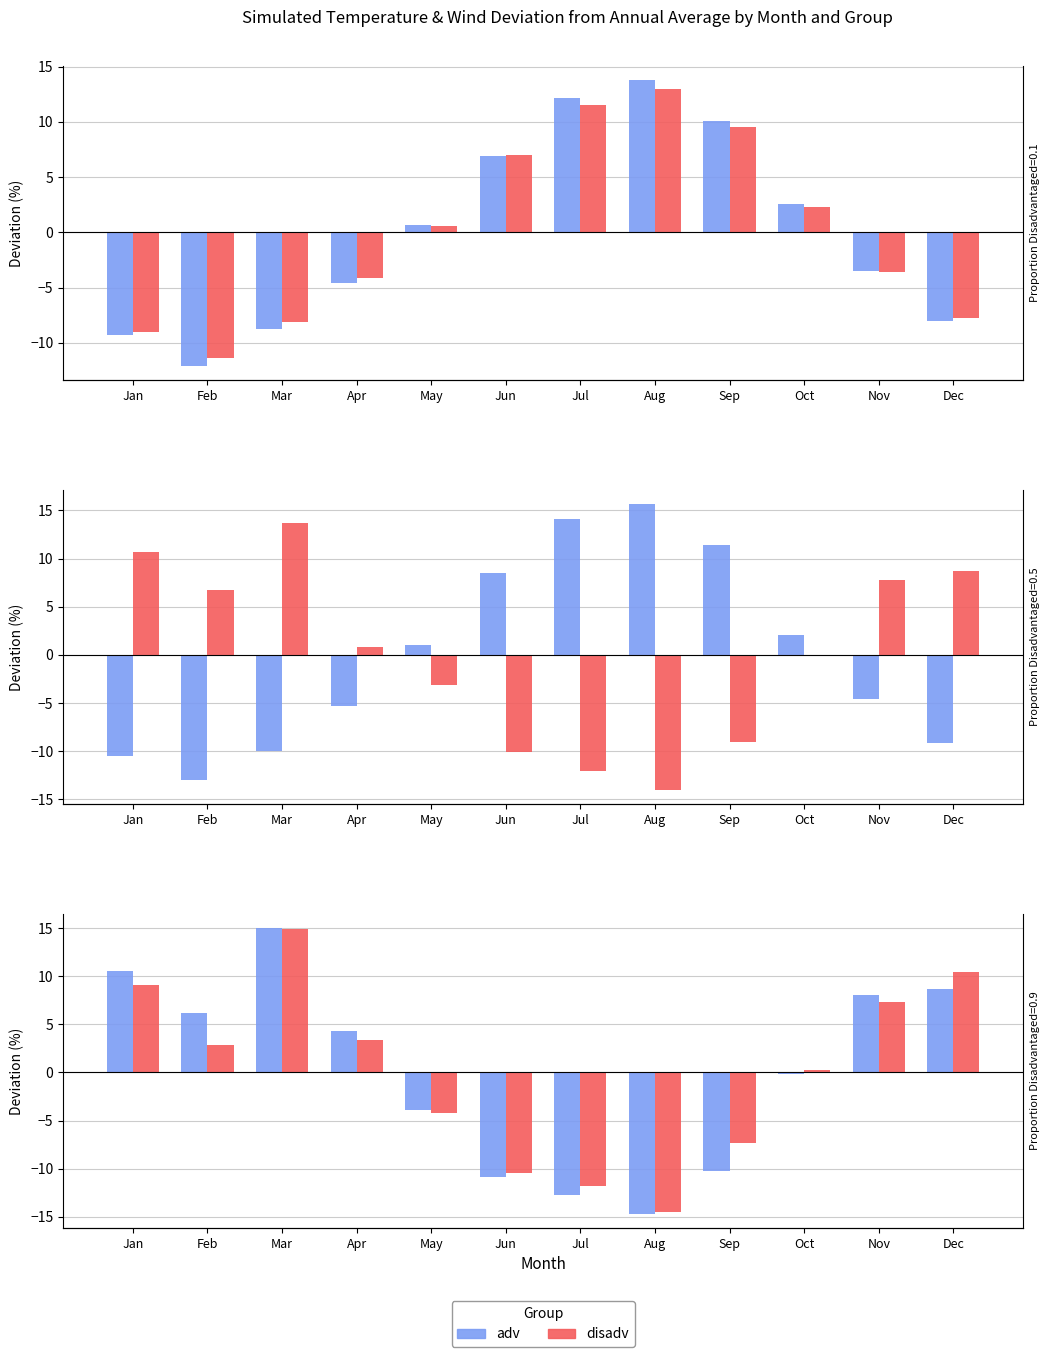

Rank the categories by disadv value from highest to lowest.

Mar, Dec, Jan, Nov, Apr, Feb, Oct, May, Sep, Jun, Jul, Aug